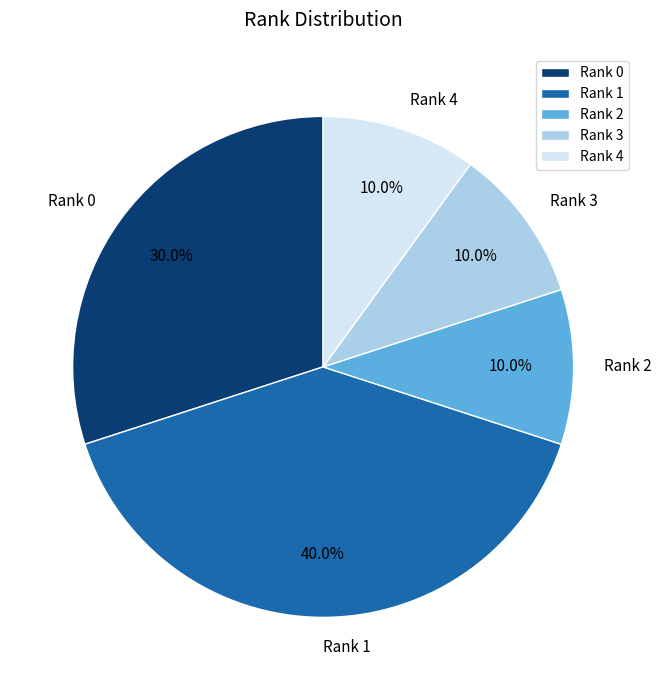

What is the largest slice in the pie chart?

Rank 1